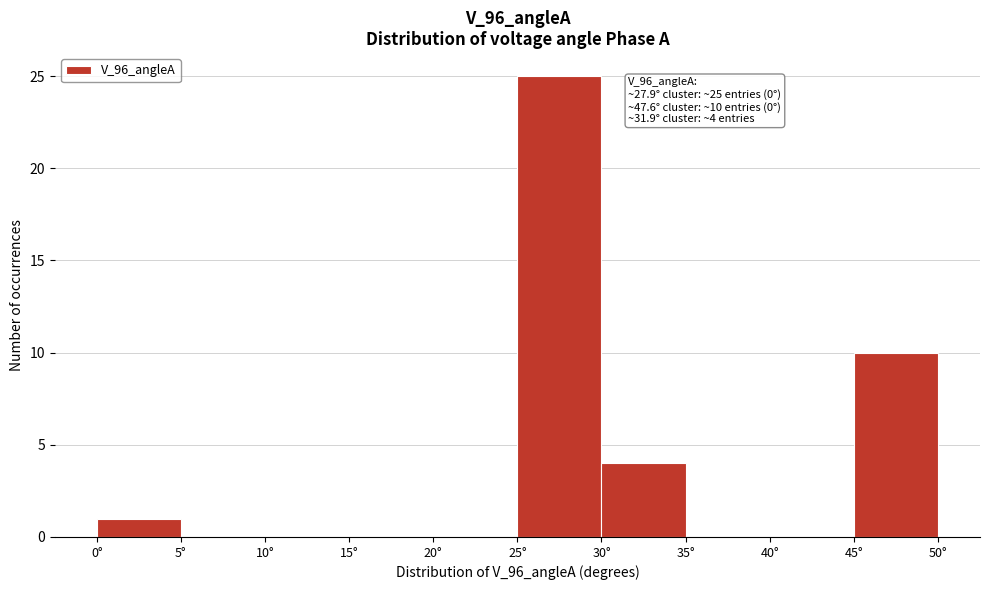

Which range on the x-axis has the tallest bar?

25 to 30